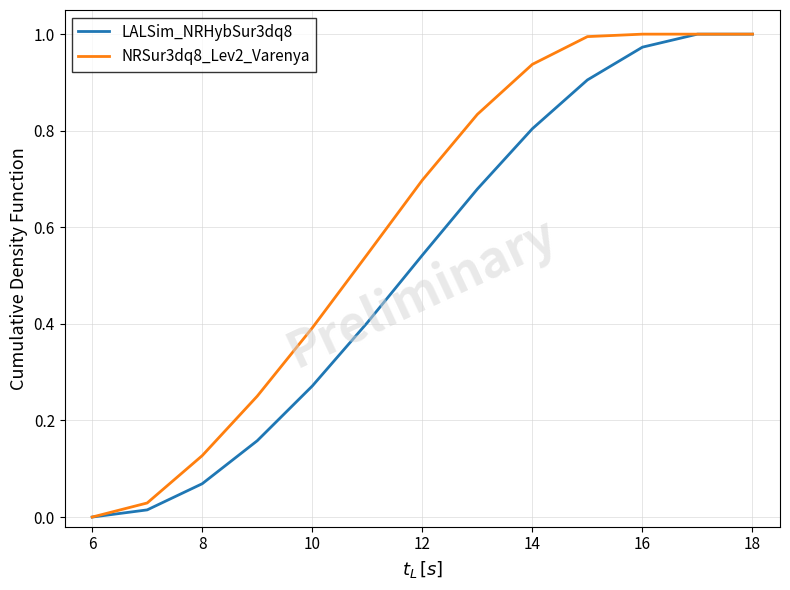

List the series in order of their overall mean, highest first.

NRSur3dq8_Lev2_Varenya, LALSim_NRHybSur3dq8